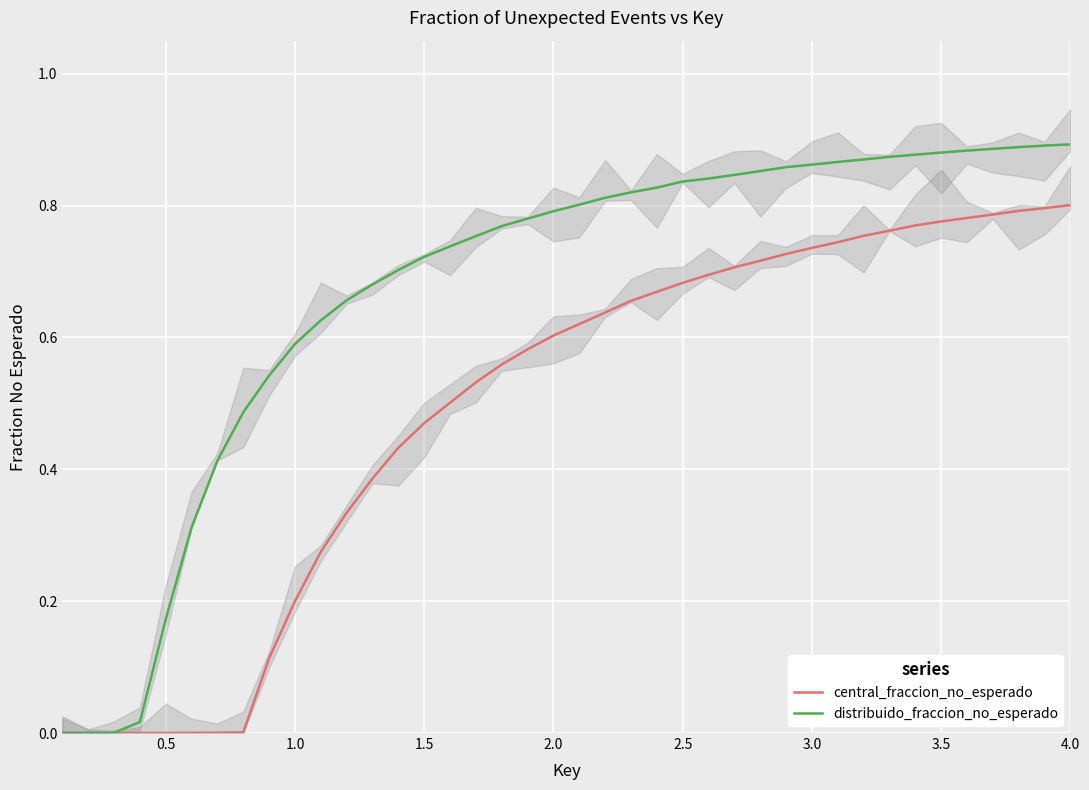

Rank the series by their average value, from highest to lowest.

distribuido_fraccion_no_esperado, central_fraccion_no_esperado